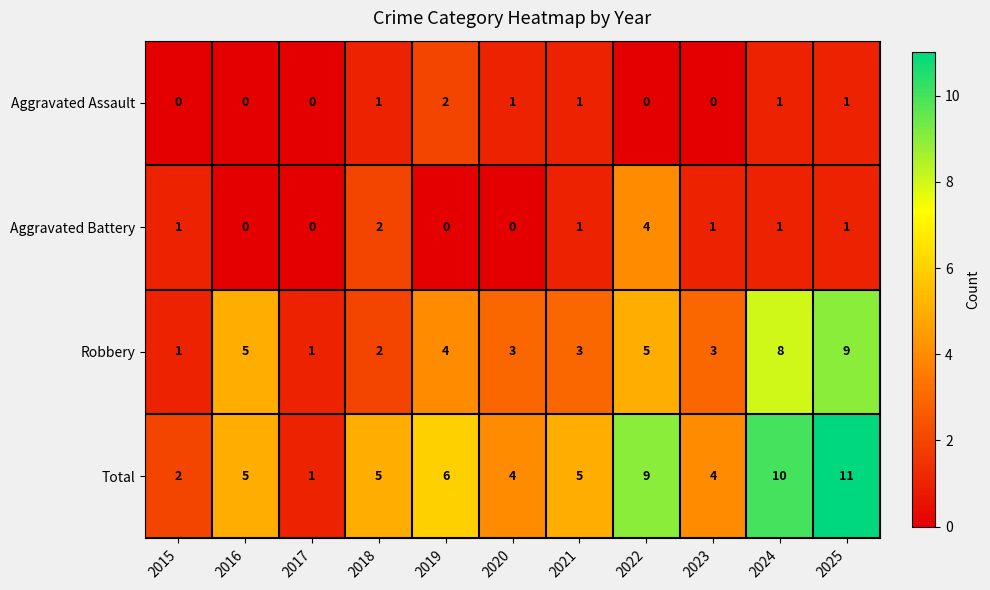

How many Aggravated Assault values are between 0 and 1?

10